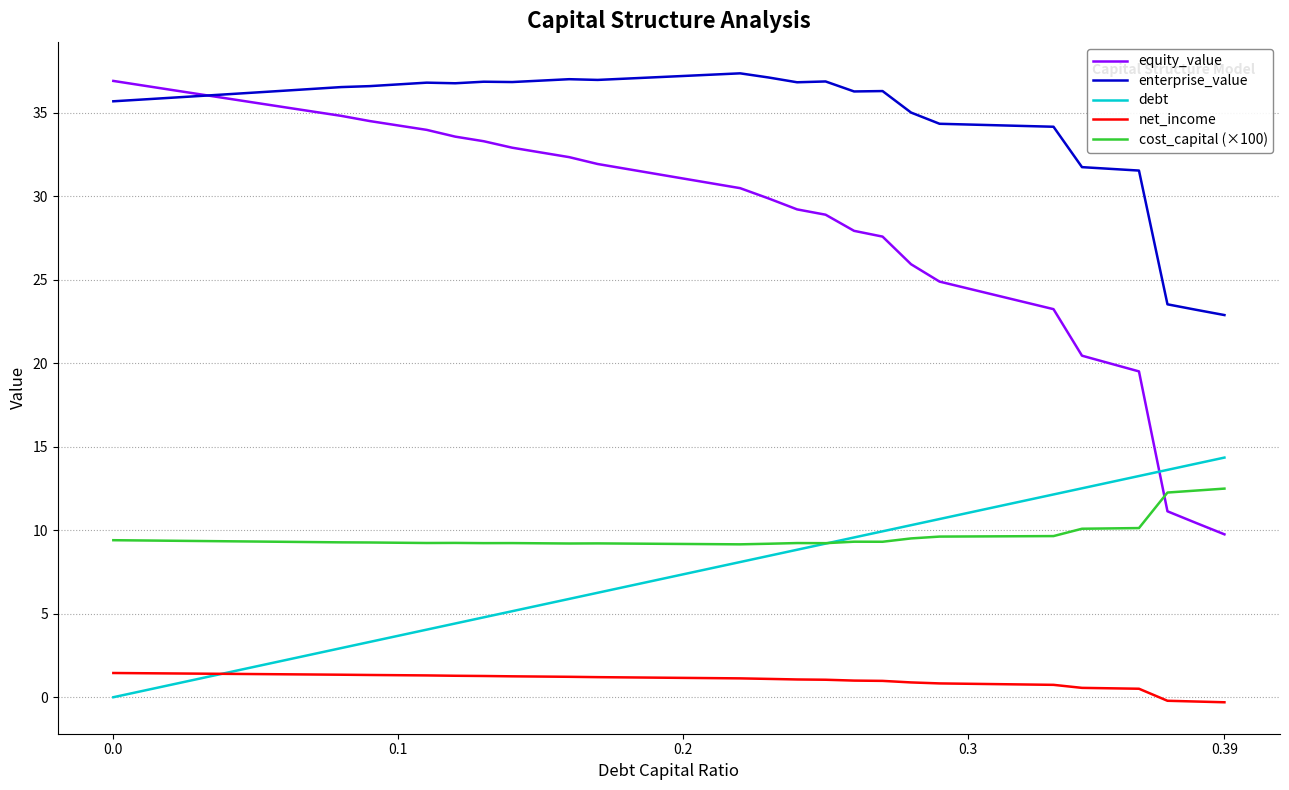

What is the minimum value for cost_capital (×100)?

9.2